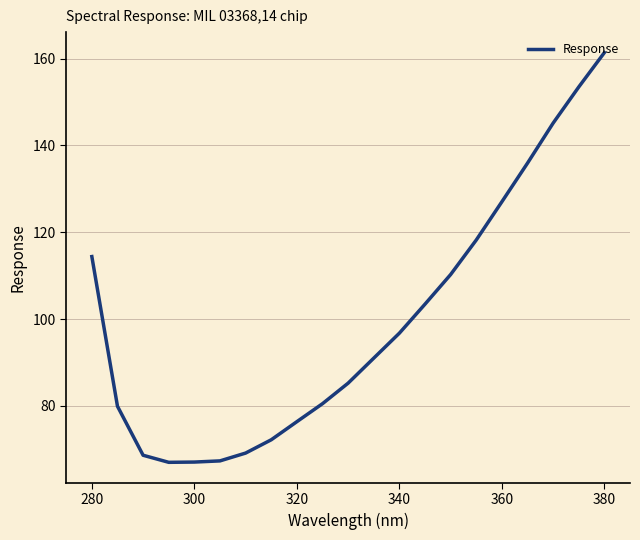

What is the maximum value shown in the chart?

161.4